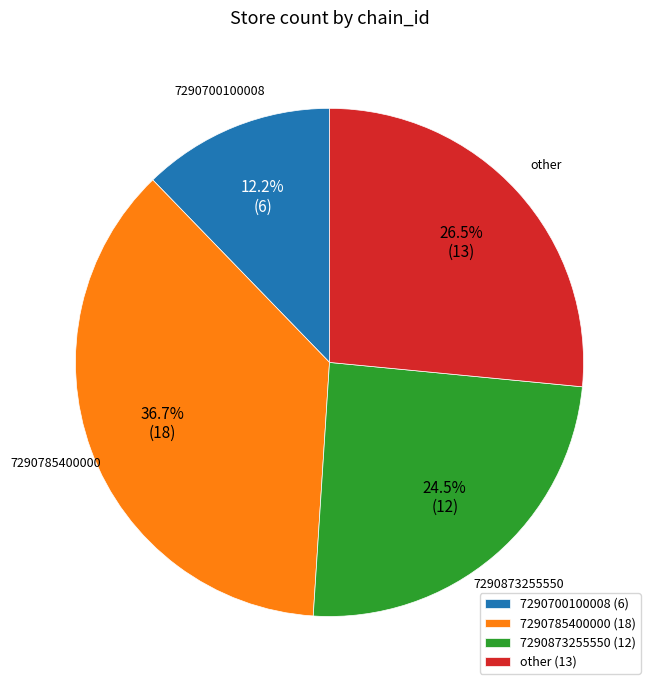

To the nearest percent, what is the average slice percentage?

25%